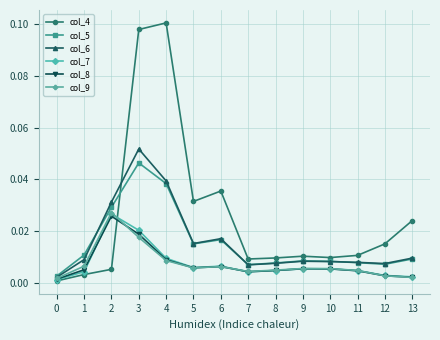

How many lines are shown in the chart?

6